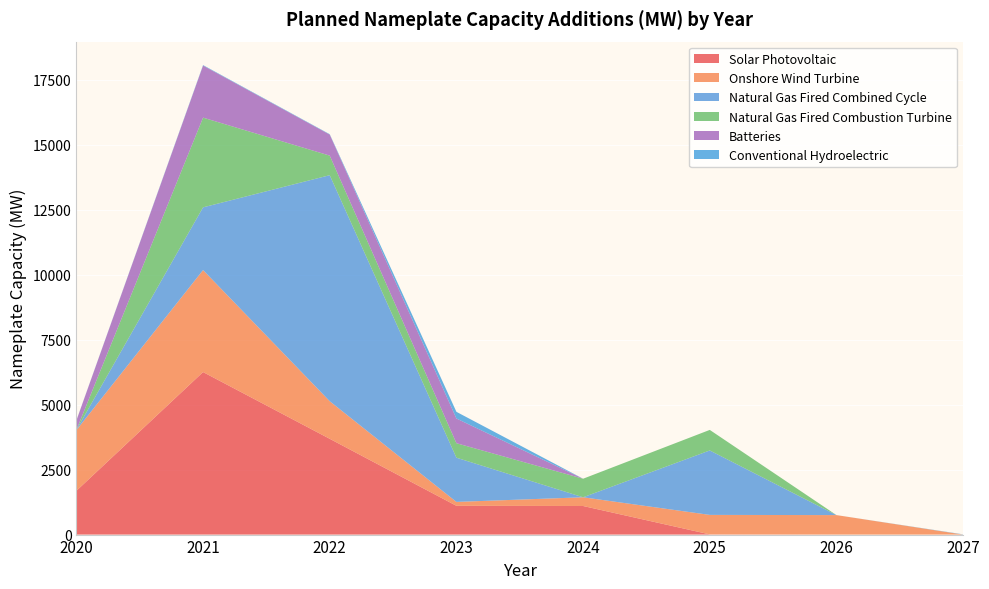

Reading right to left, list all the values displayed in this chart.

Solar Photovoltaic: 2027=0.0	2026=0.0	2025=7.5	2024=1100.0	2023=1107.0	2022=3685.5	2021=6254.1	2020=1684.3
Onshore Wind Turbine: 2027=0.0	2026=750.0	2025=750.0	2024=335.5	2023=150.0	2022=1446.0	2021=3924.0	2020=2333.8
Natural Gas Fired Combined Cycle: 2027=0.0	2026=0.0	2025=2480.0	2024=0.0	2023=1701.9	2022=8697.7	2021=2413.4	2020=10.5
Natural Gas Fired Combustion Turbine: 2027=0.0	2026=0.0	2025=790.5	2024=714.0	2023=556.8	2022=752.6	2021=3452.0	2020=0.0
Batteries: 2027=0.0	2026=0.0	2025=0.0	2024=0.0	2023=951.0	2022=809.3	2021=2003.0	2020=359.9
Conventional Hydroelectric: 2027=9.6	2026=0.0	2025=0.0	2024=0.0	2023=256.9	2022=15.0	2021=18.7	2020=5.0